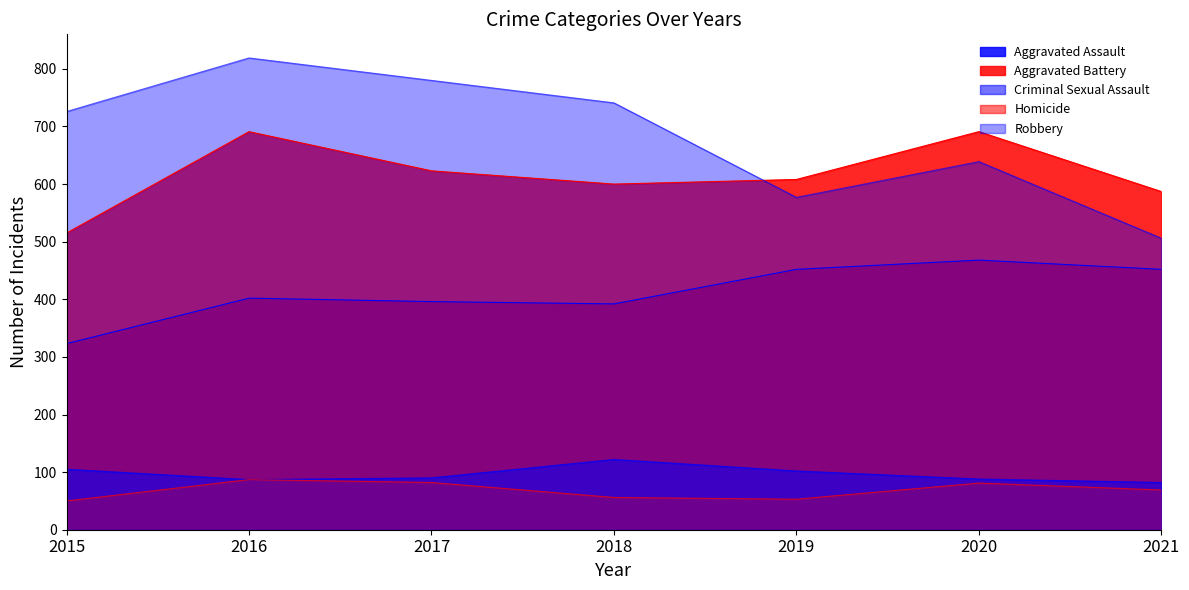

Which series has the widest spread of values?

Robbery